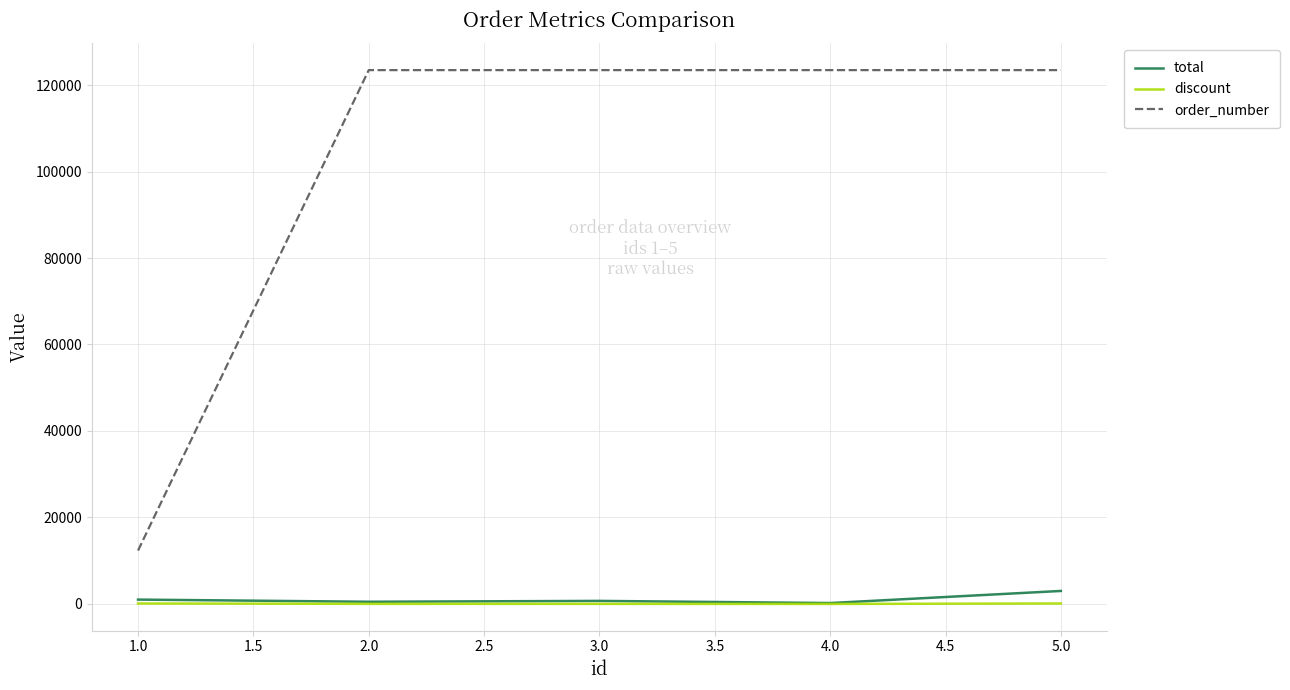

True or false: total and order_number intersect in this chart.

False